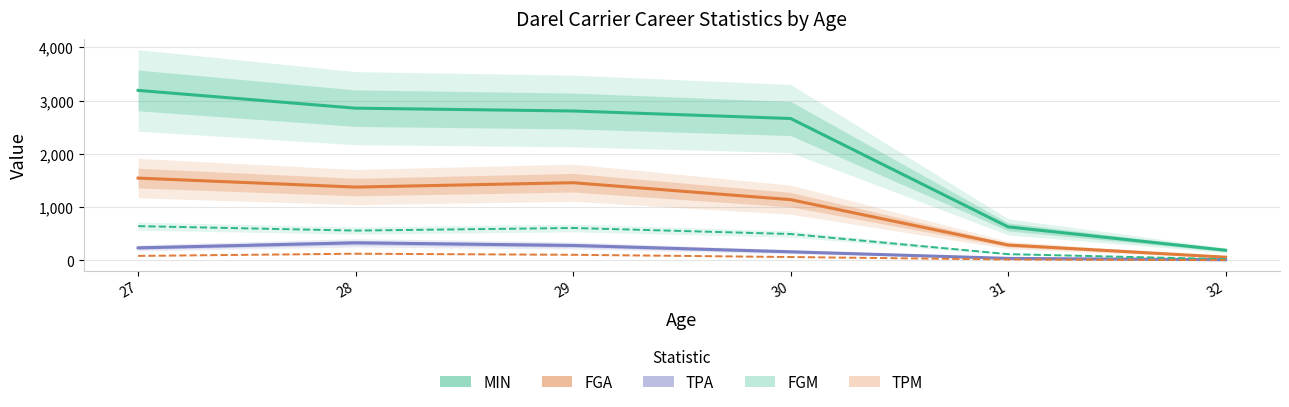

How many lines are shown in the chart?

5